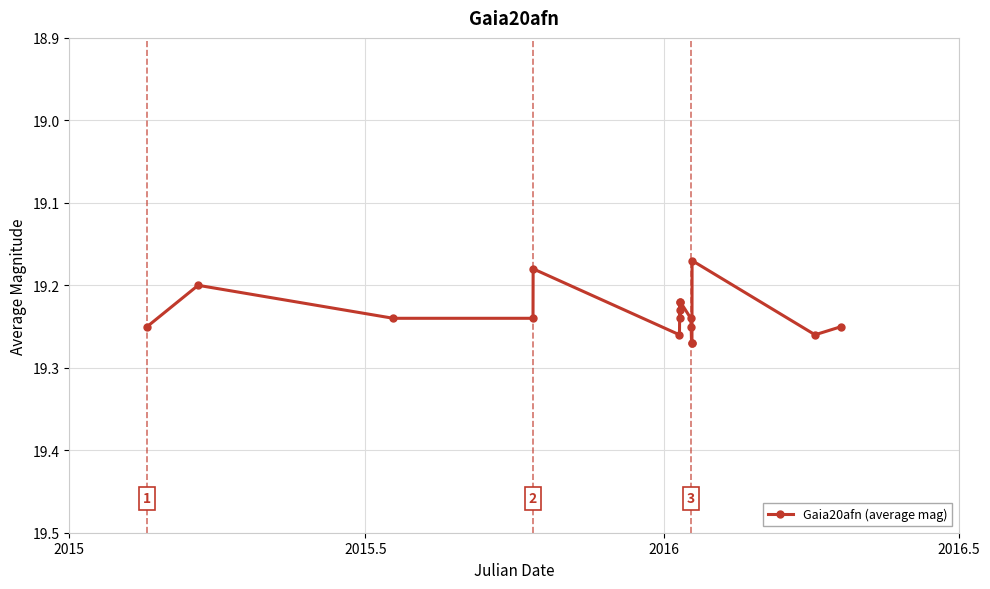

How many values are between 19 and 20?

17